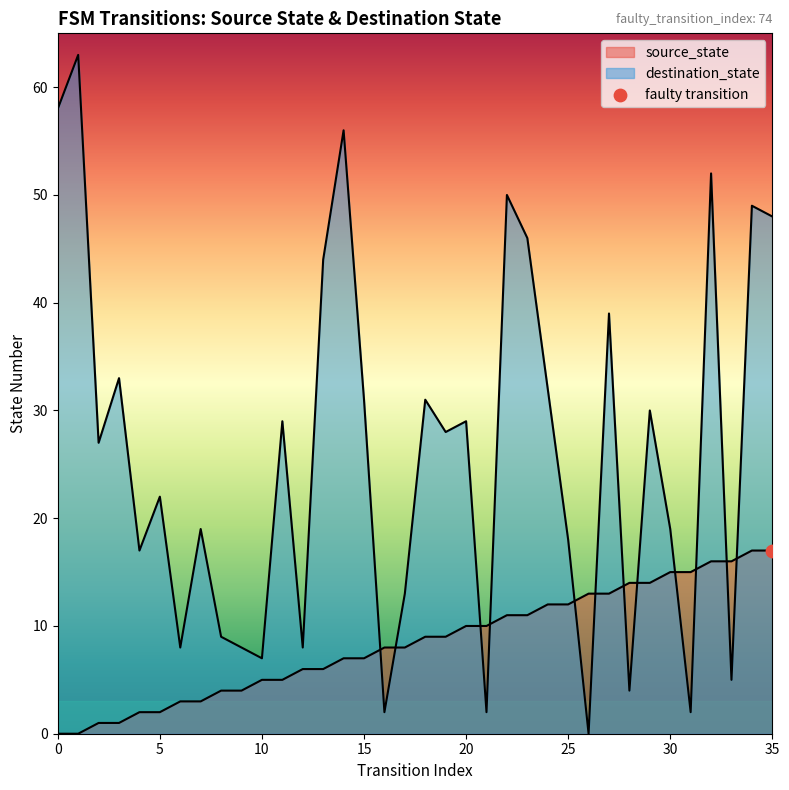

What is the ratio of the value at 16 to the value at 10?

1.6